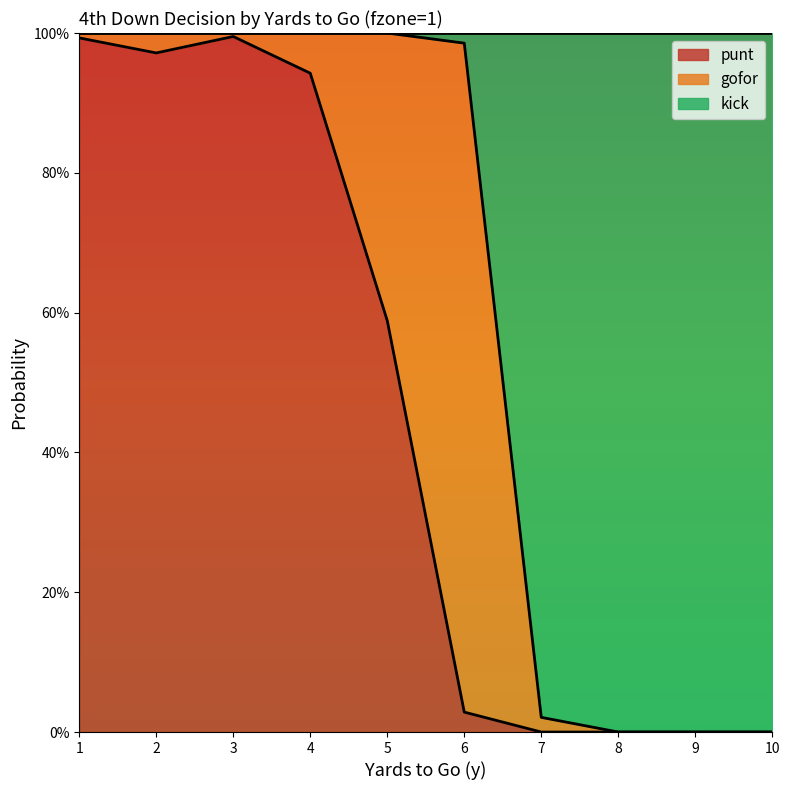

What are all the series names shown in the legend?

punt, gofor, kick